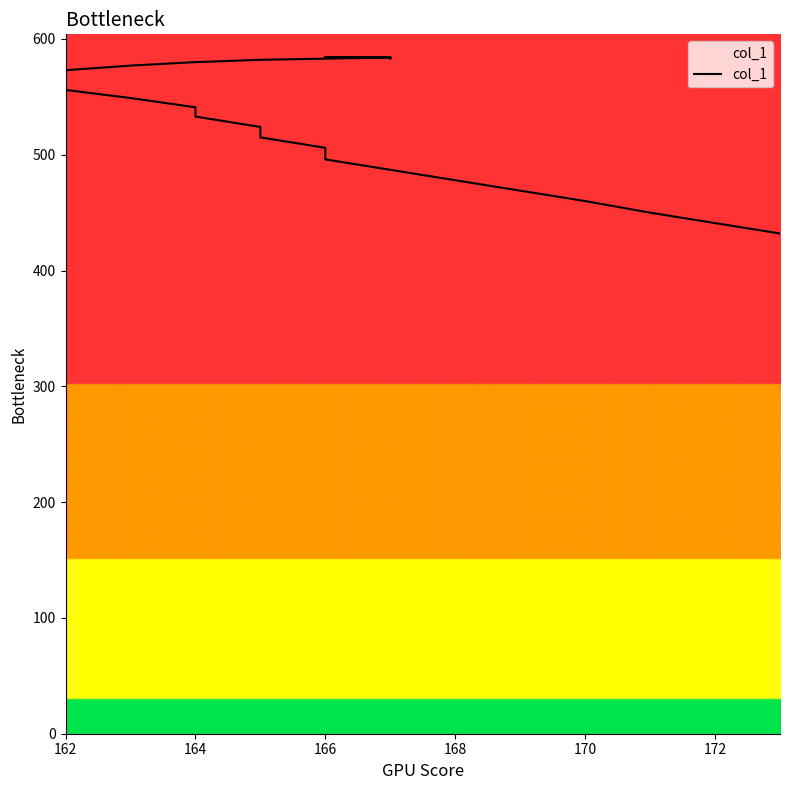

What is the average value?

549